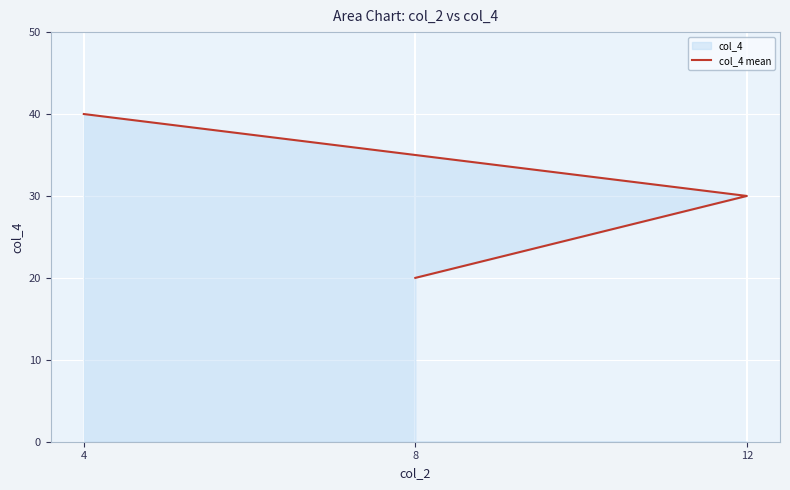

What is the label of the 2nd point from the left?

12